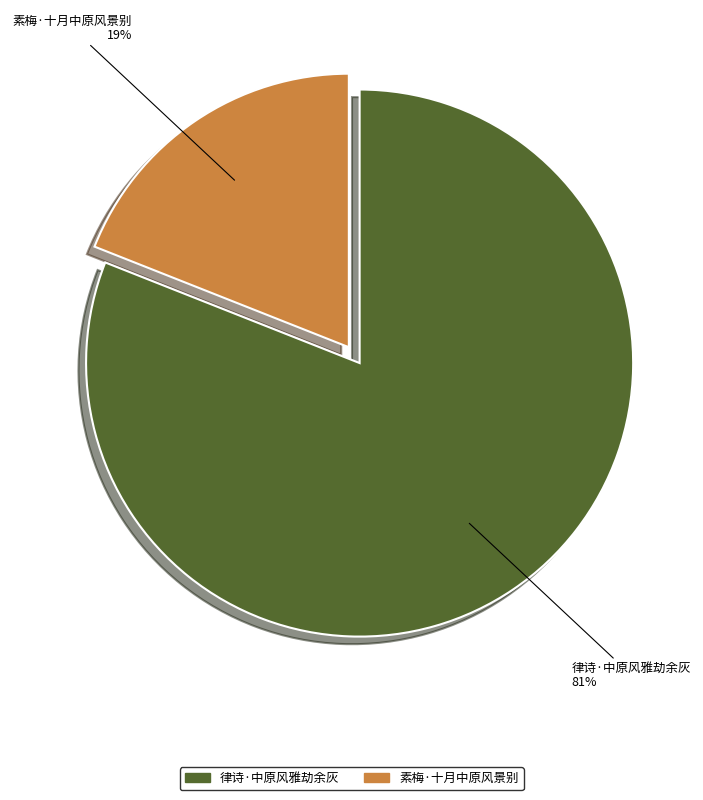

Which slice is the smallest?

素梅·十月中原风景别